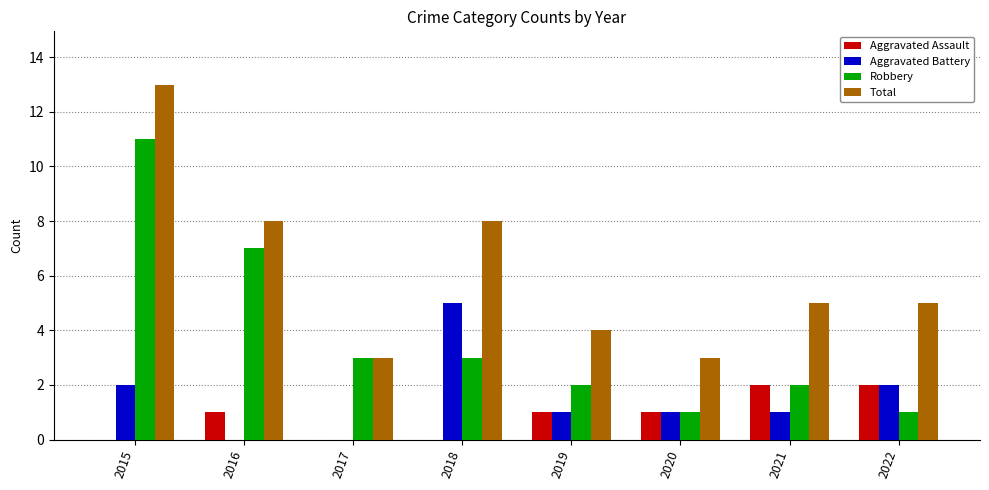

Which series has the largest total across all categories?

Total